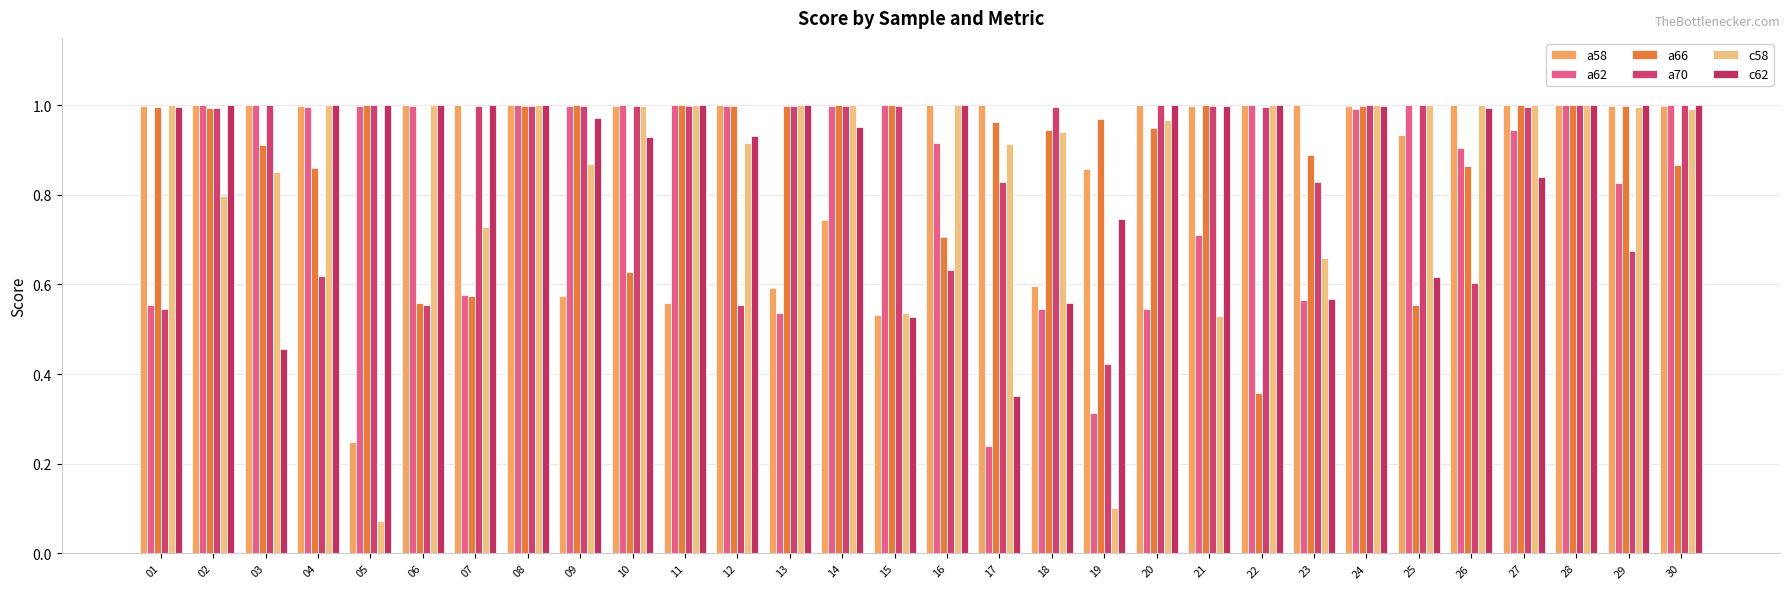

Which series has the largest total across all categories?

a58